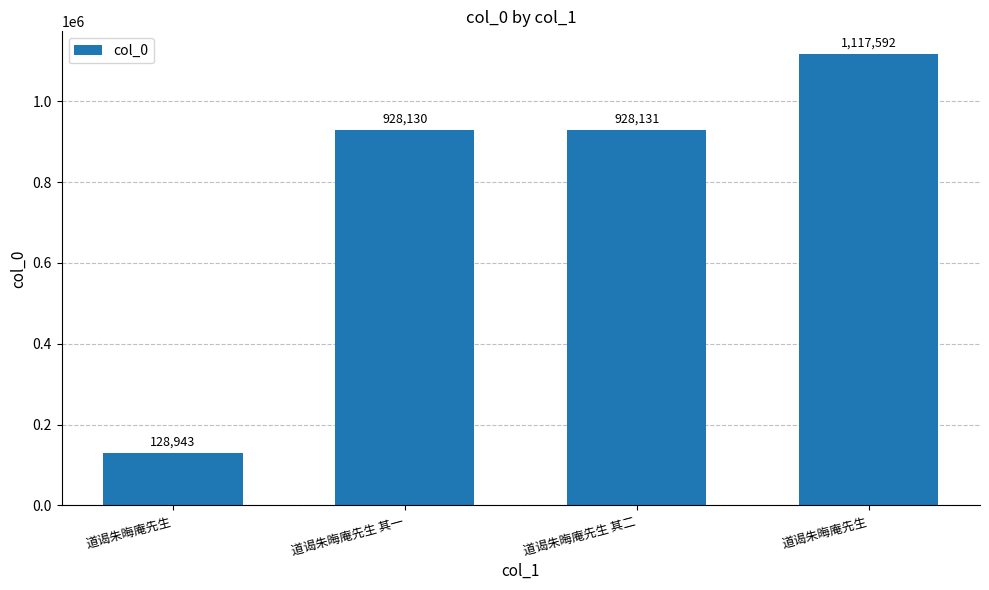

How many data points does each series have?

4